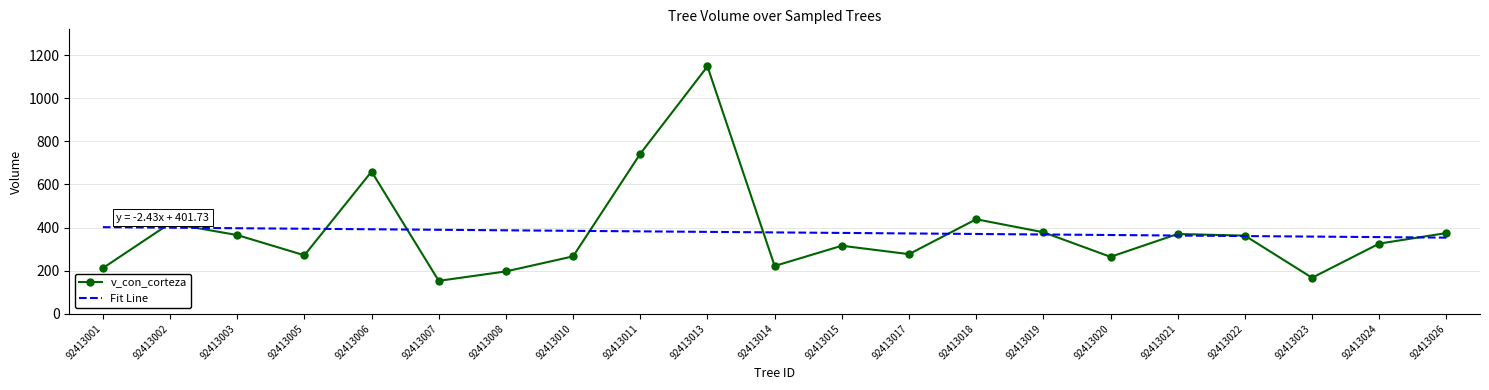

What is the average value of the v_con_corteza series?

377.5